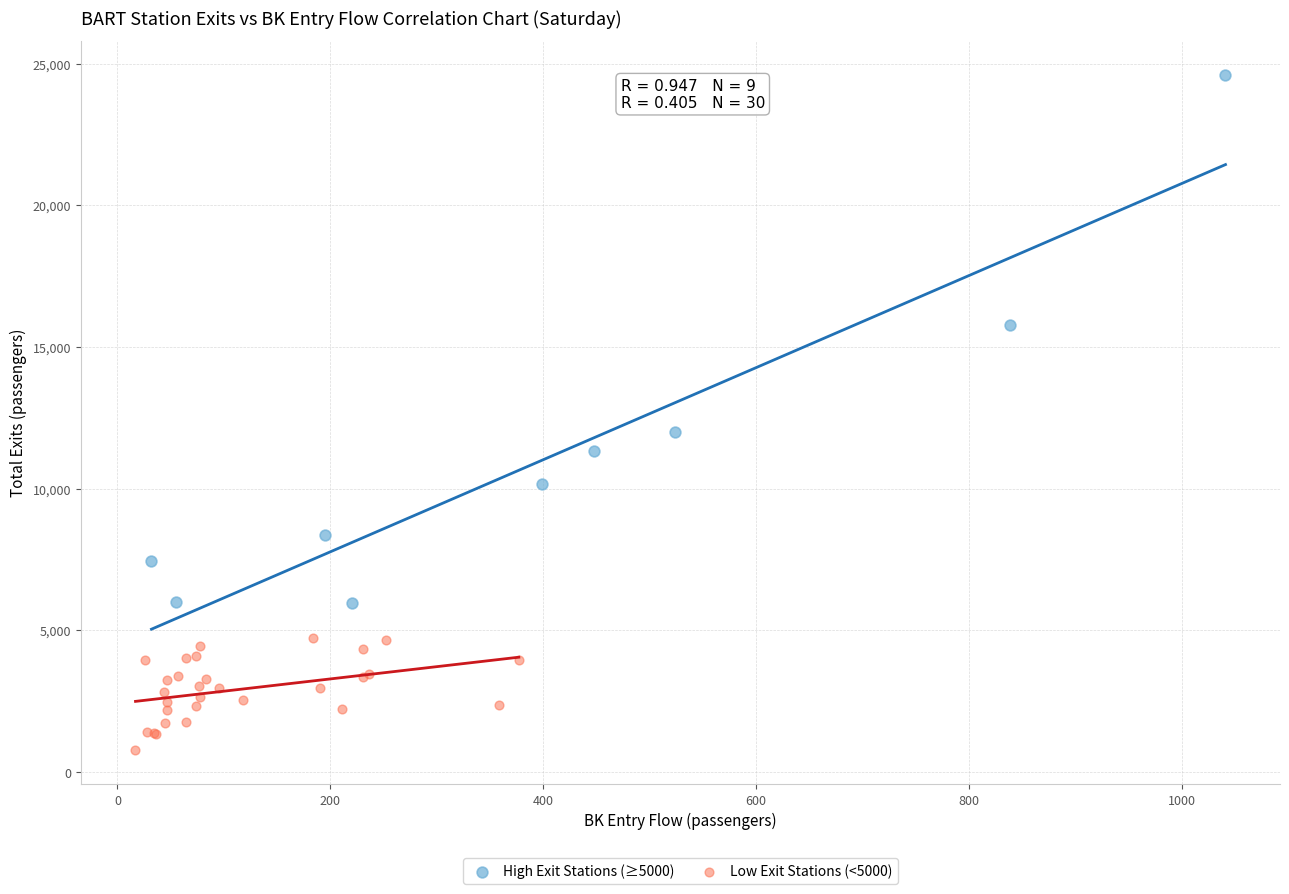

Which series has the largest Y range (max minus min)?

High Exit Stations (≥5000)